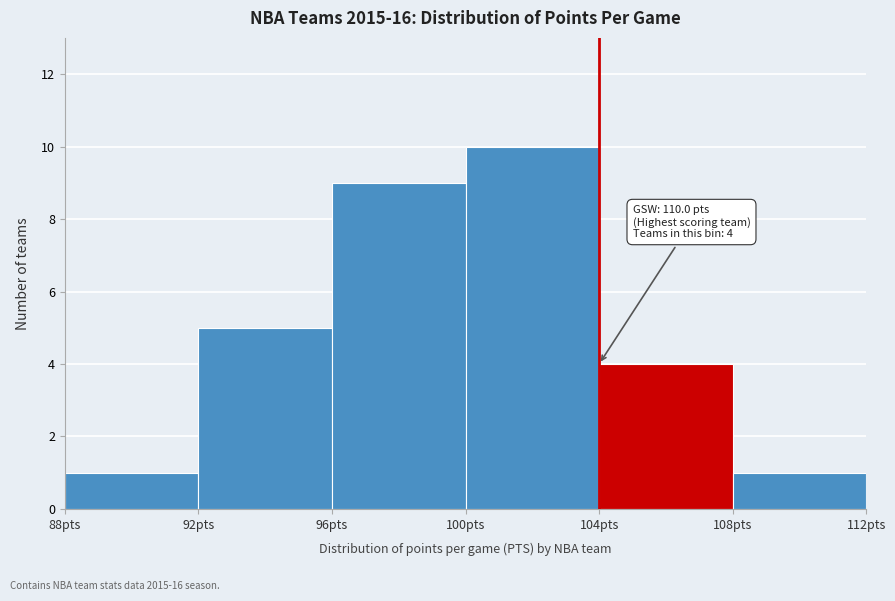

Which range on the x-axis has the tallest bar?

100 to 104